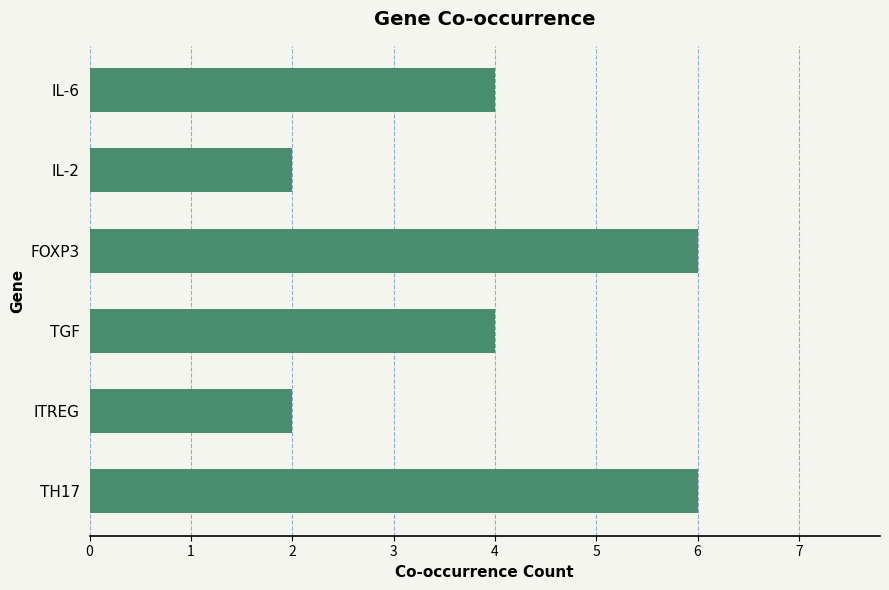

Reading top to bottom, transcribe all the data shown in this chart.

IL-6=4	IL-2=2	FOXP3=6	TGF=4	ITREG=2	TH17=6